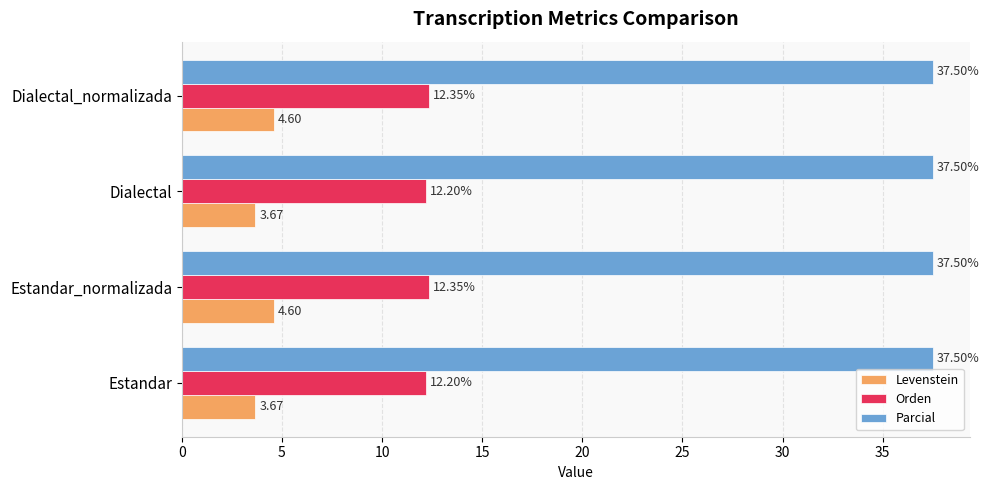

What is the sum of the Parcial values at Estandar and Estandar_normalizada?

75.0